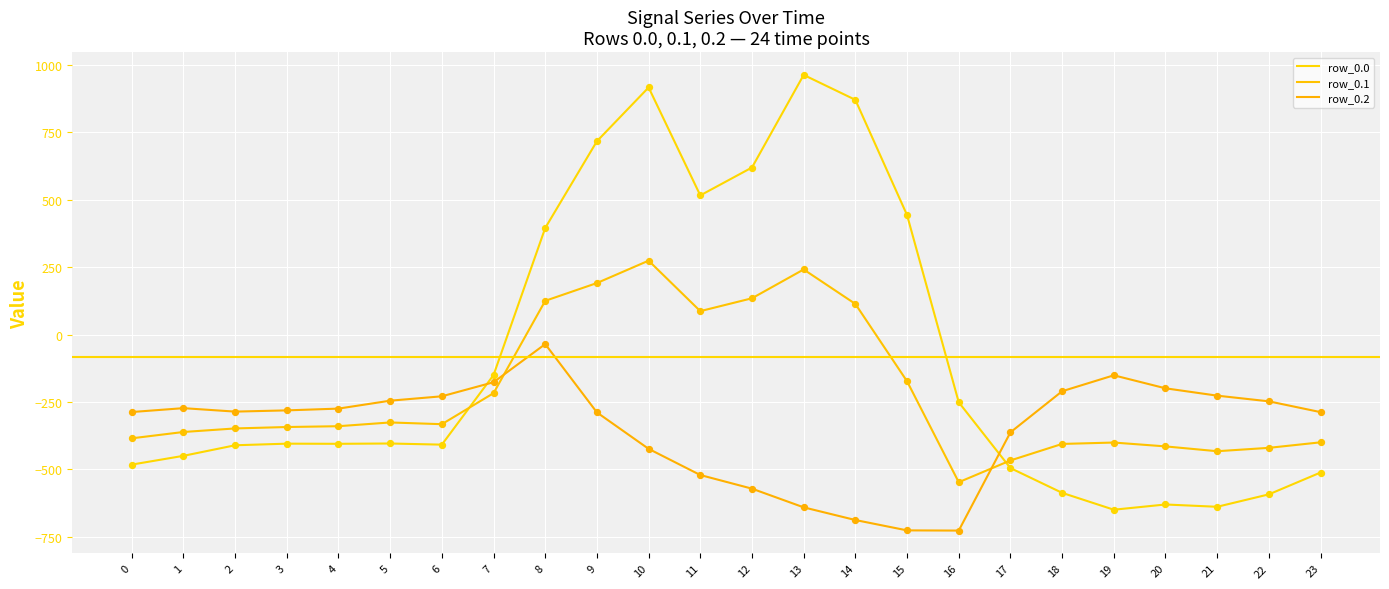

What are all the series names shown in the legend?

row_0.0, row_0.1, row_0.2